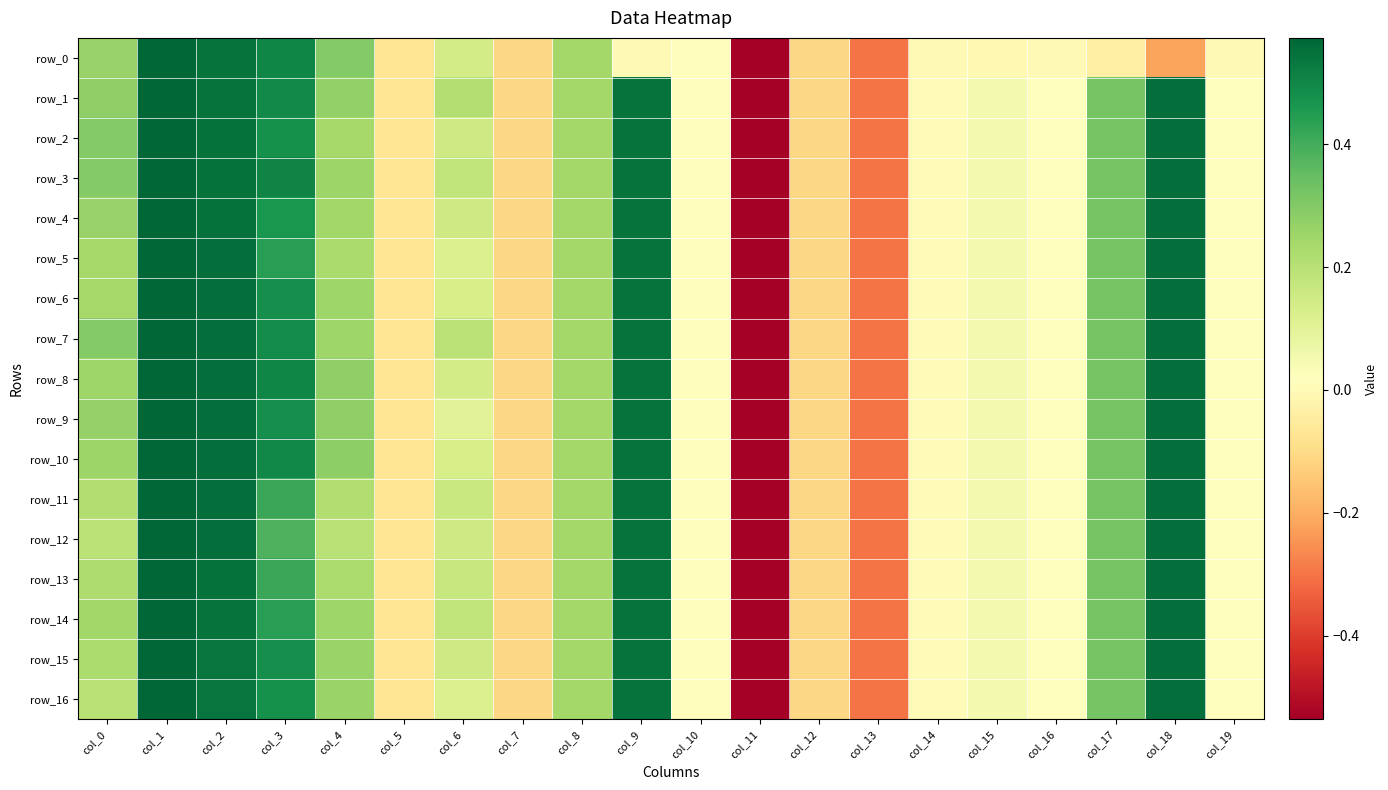

Is the value of row_5 at col_0 greater than the value of row_13 at col_2?

No